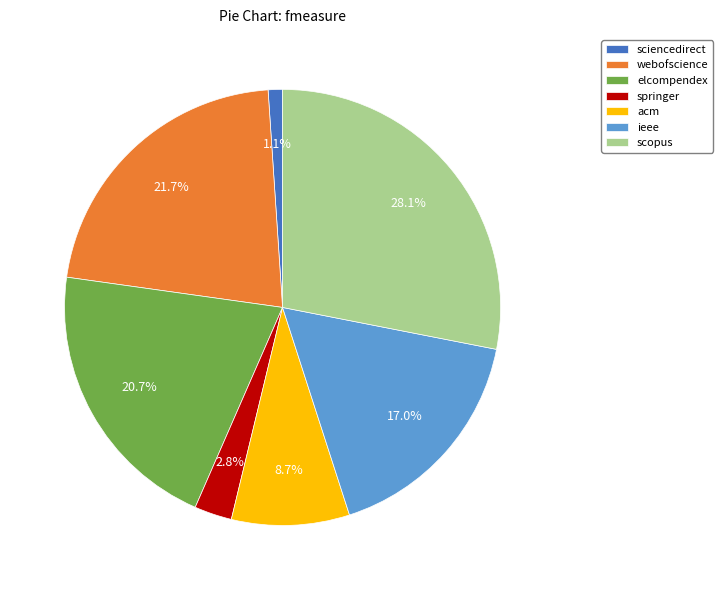

What is the ratio of the value at springer to the value at ieee?

0.2